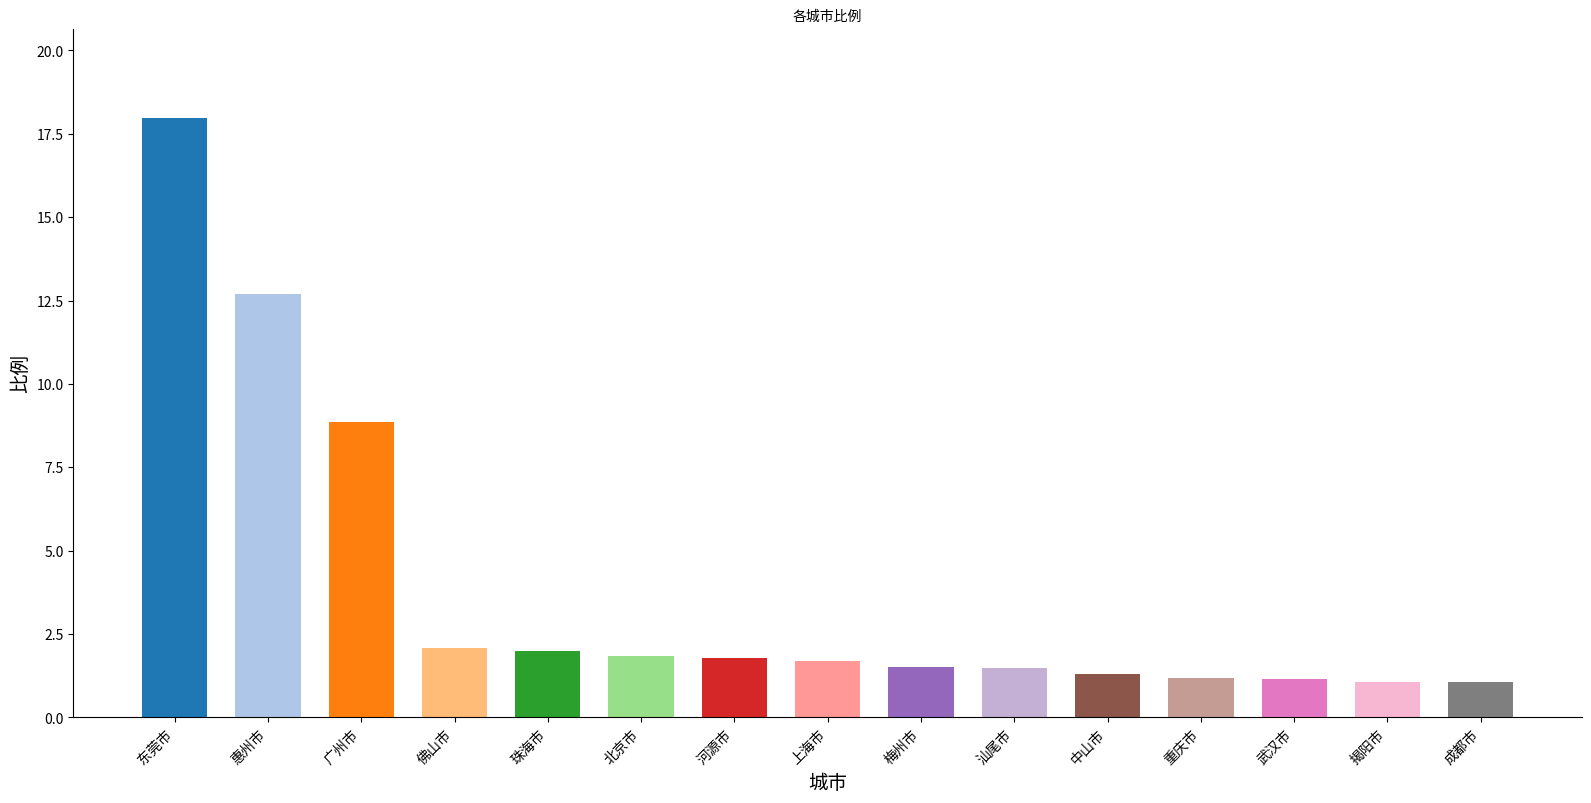

How many data points does each series have?

15